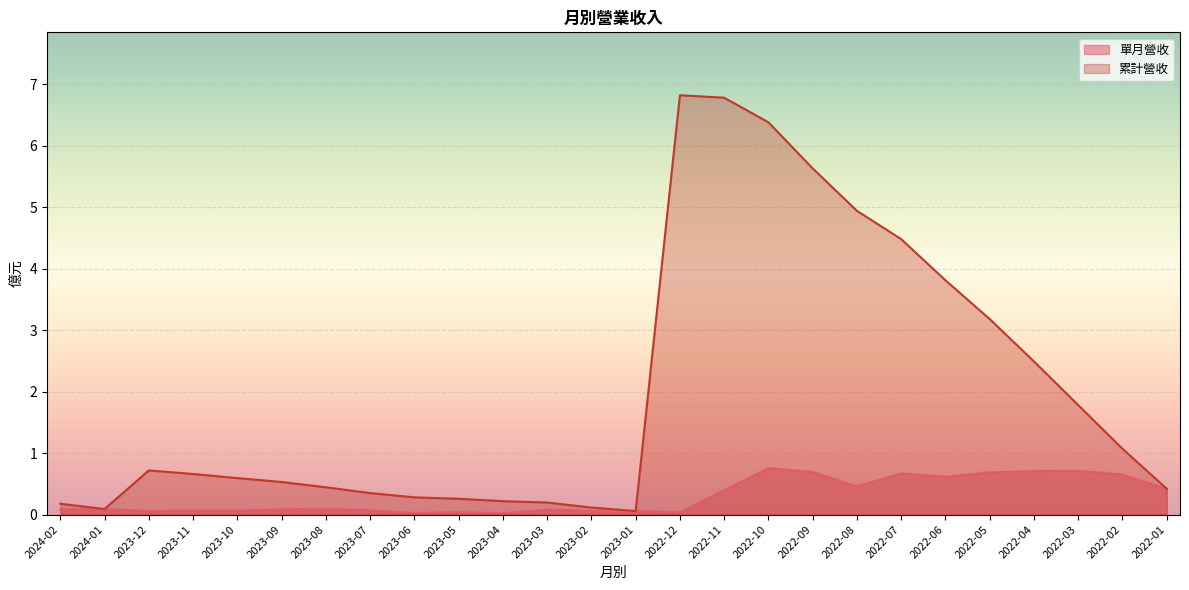

True or false: 單月營收 and 累計營收 cross at least once.

False